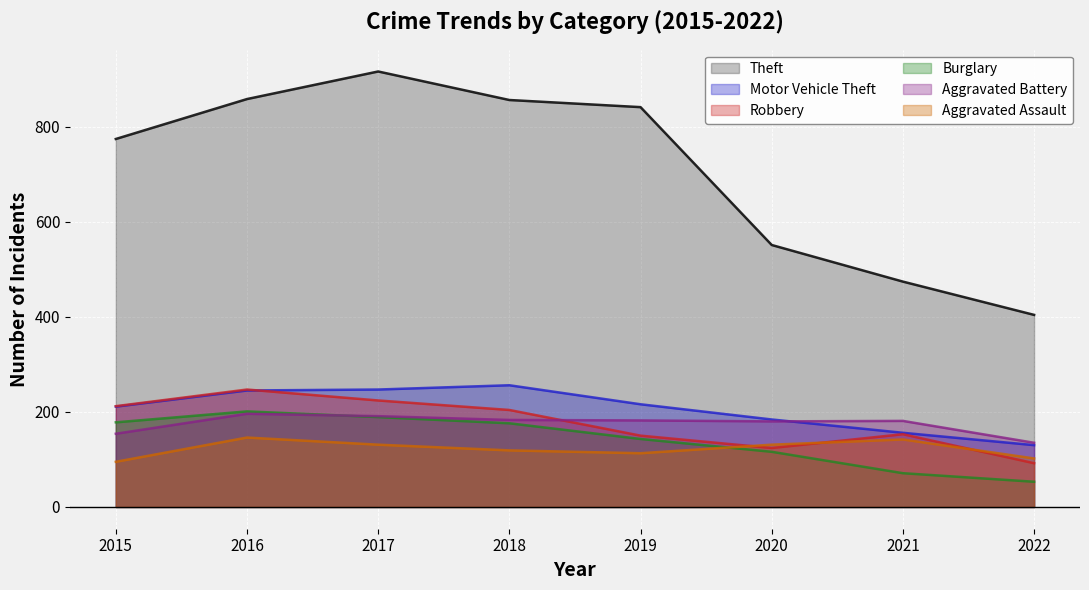

True or false: Burglary has more than 1 points higher than both neighbors.

False